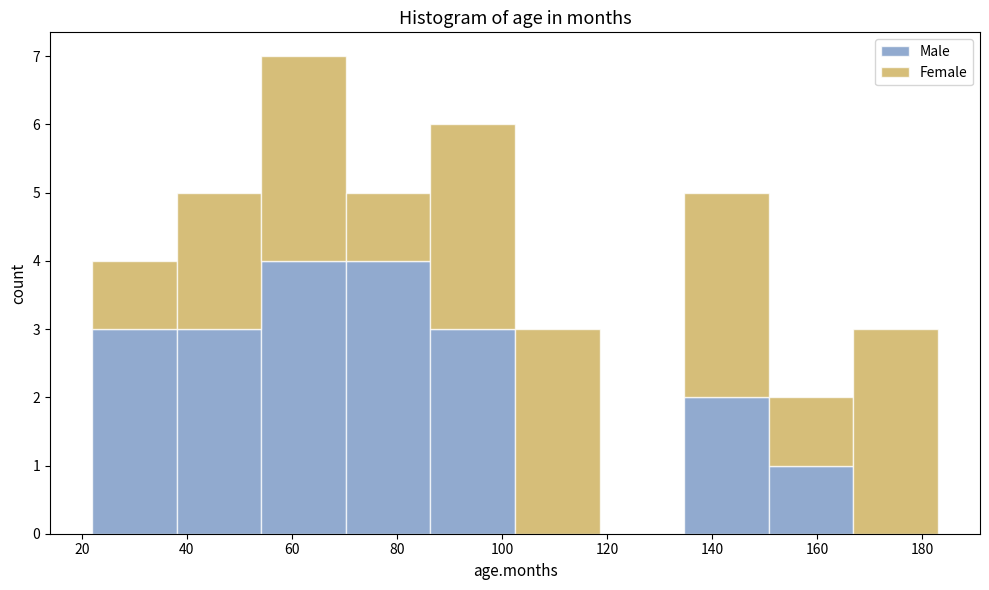

Reading left to right, transcribe this chart: for each stacked bar, give the range it covers on the x-axis and its total height. Neither the bar edges nor the heights are printed on the chart, so give them approximately, as read against the axes.

22 to 38: 4
38 to 54: 5
54 to 70: 7
70 to 86: 5
86 to 102: 6
102 to 118: 3
118 to 134: 0
134 to 150: 5
150 to 166: 2
166 to 184: 3